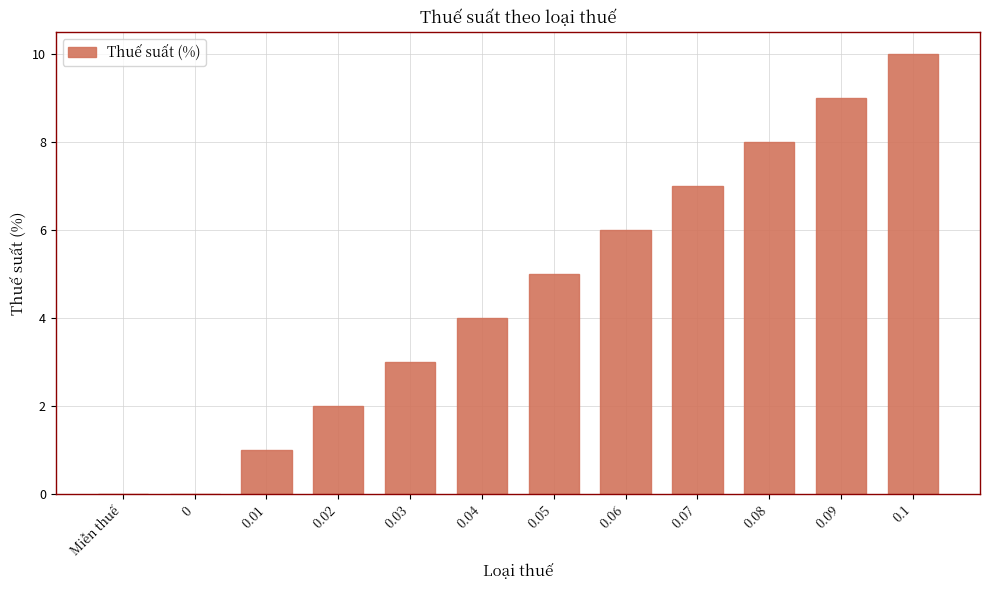

What is the greatest value displayed?

10